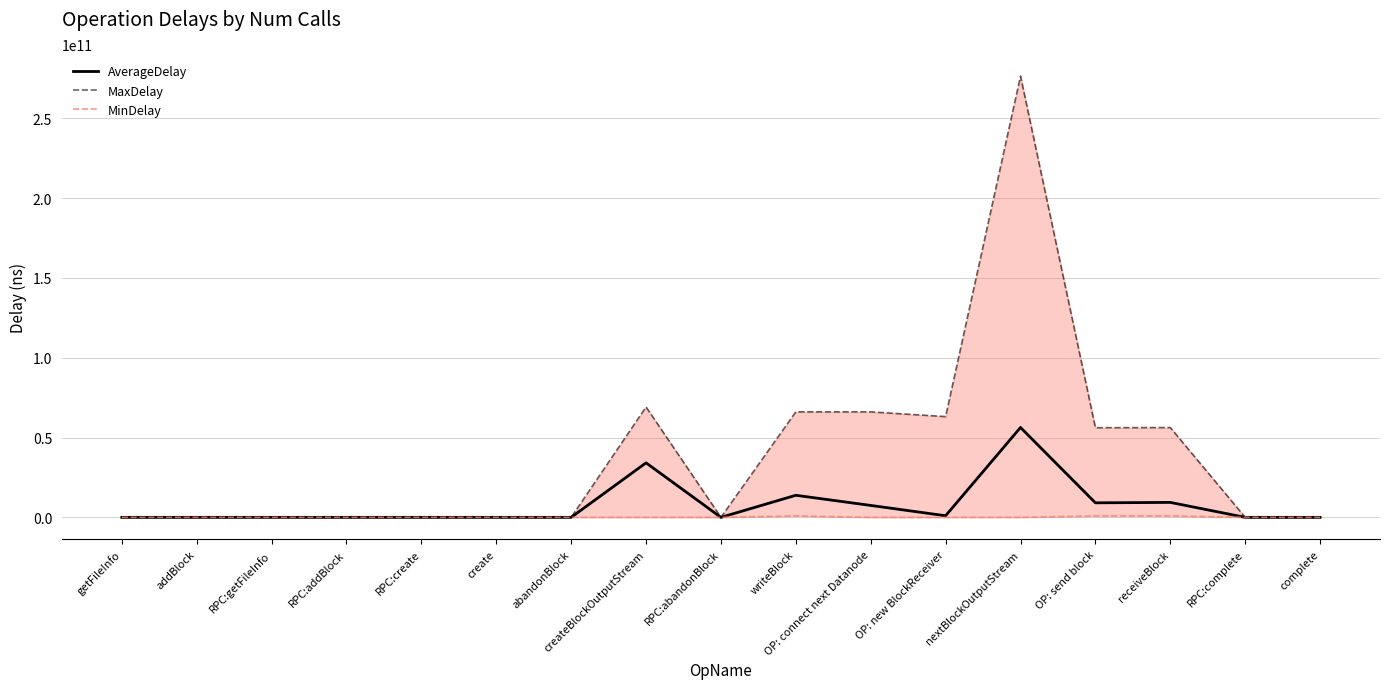

Where is MinDelay nearest to the value 441830224?

nextBlockOutputStream